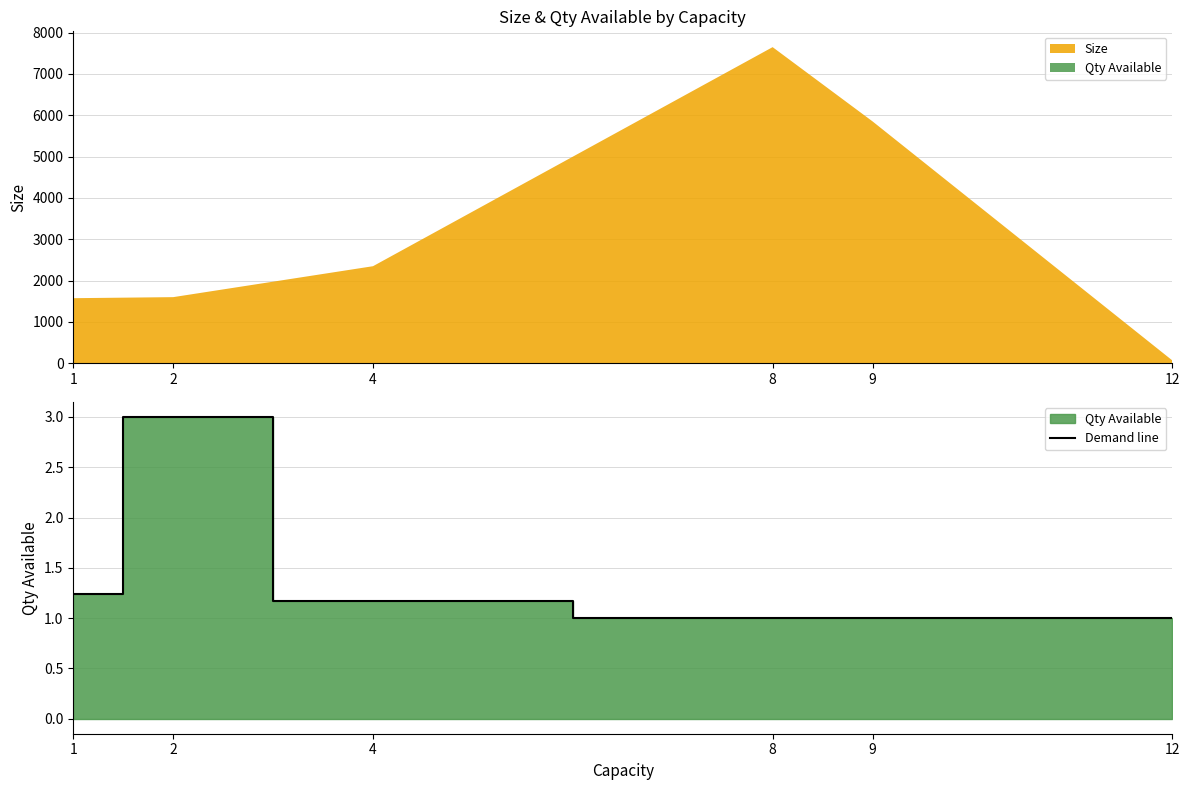

Does the chart display data point markers on the line(s)?

No